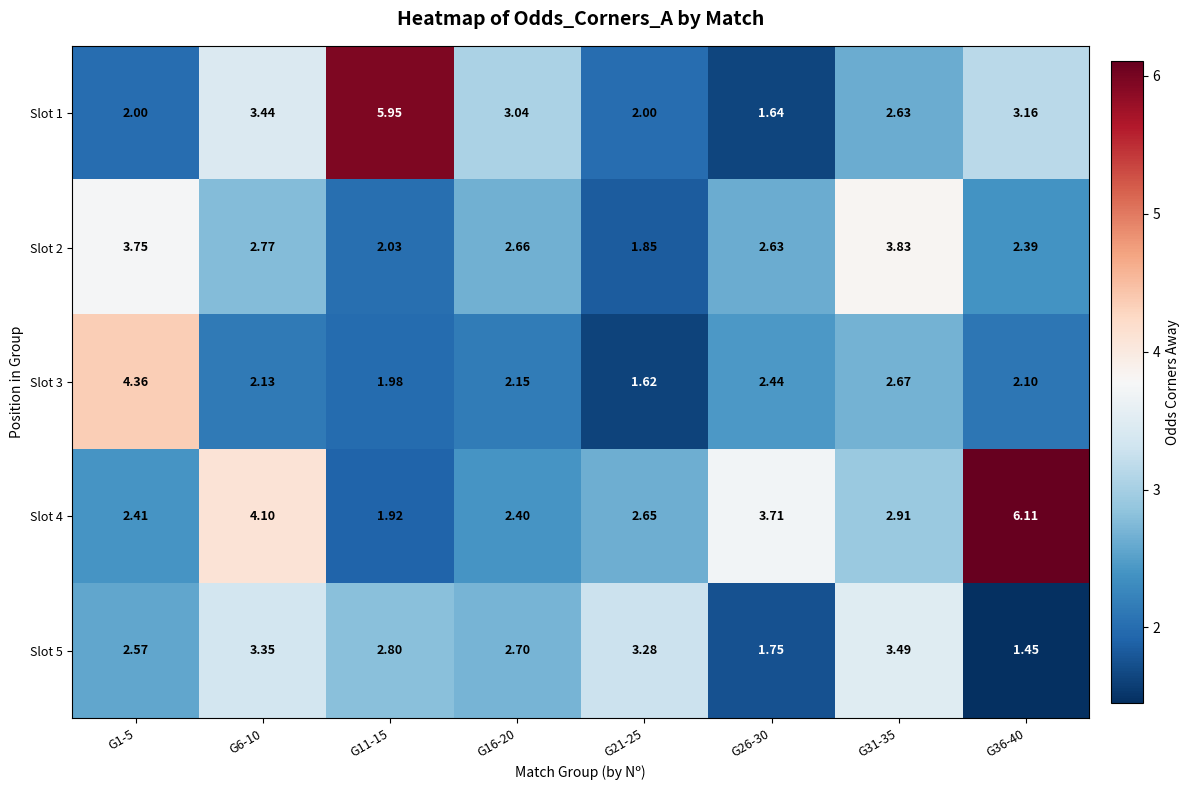

Is the value of Slot 1 at G1-5 greater than the value of Slot 2 at G26-30?

No